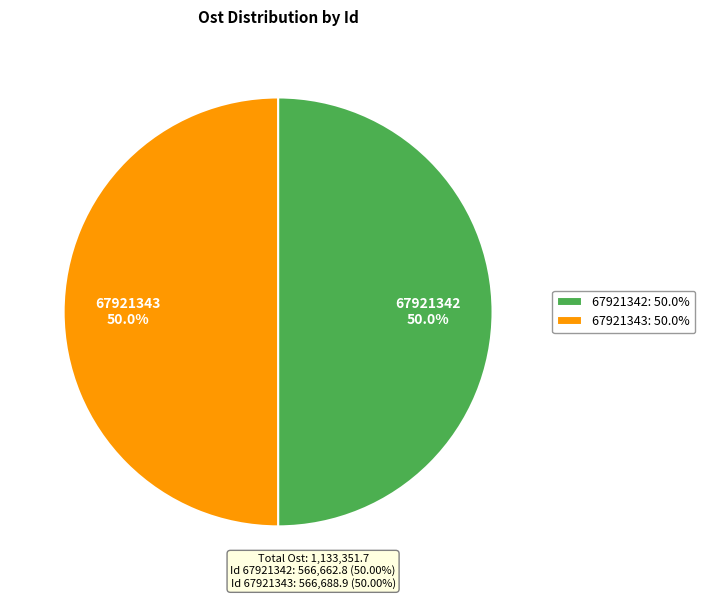

To the nearest percent, what portion does 67921343 represent?

50%